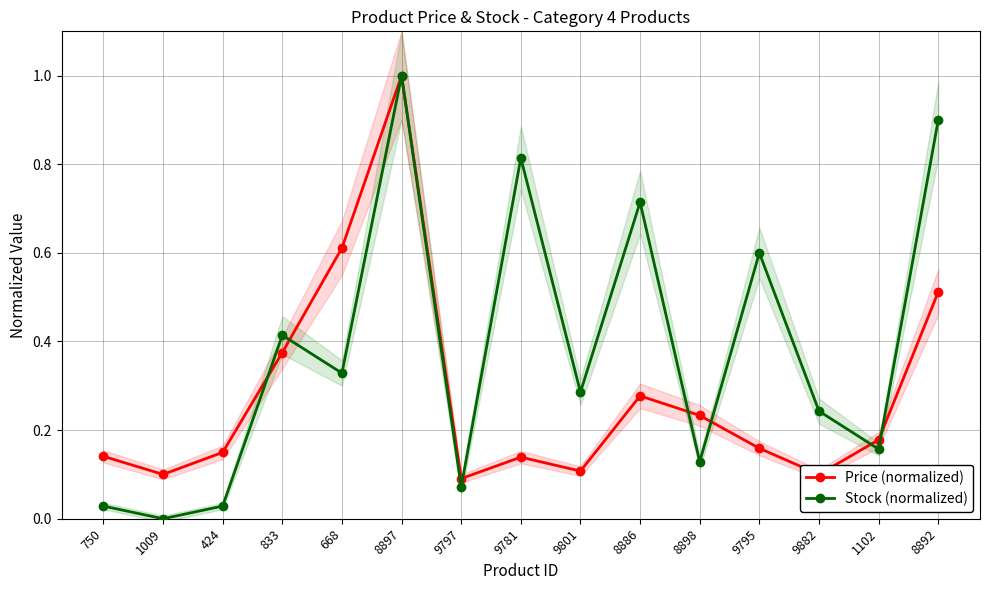

Which series has the largest total across all categories?

Stock (normalized)